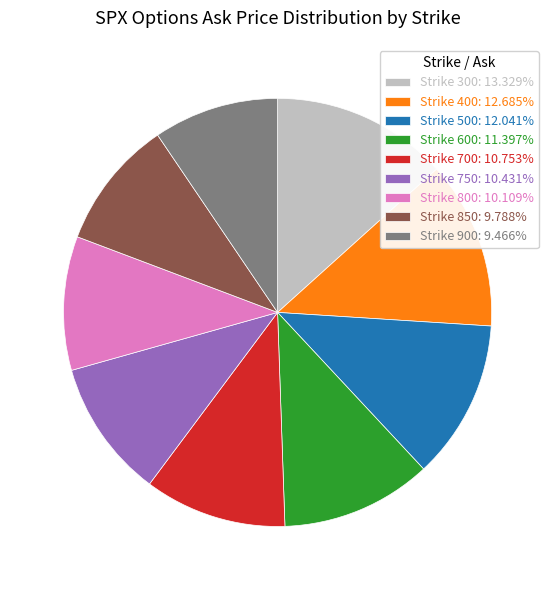

True or false: Strike 400 accounts for 13% of the total.

True